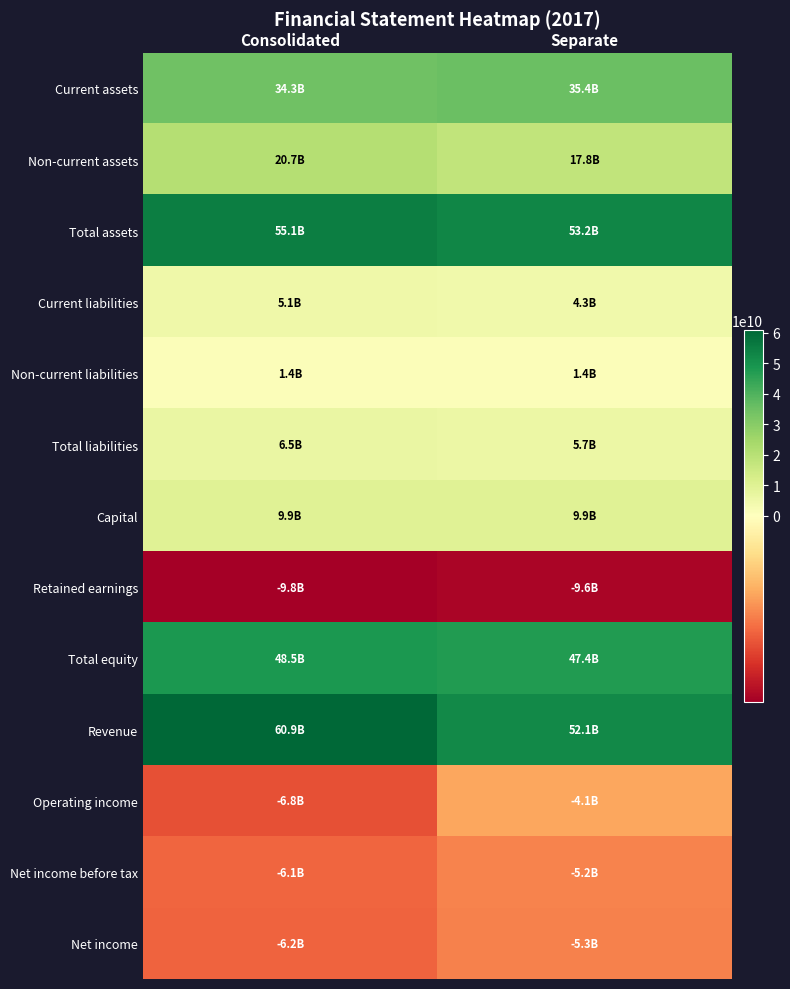

Count the number of categories in the chart.

2